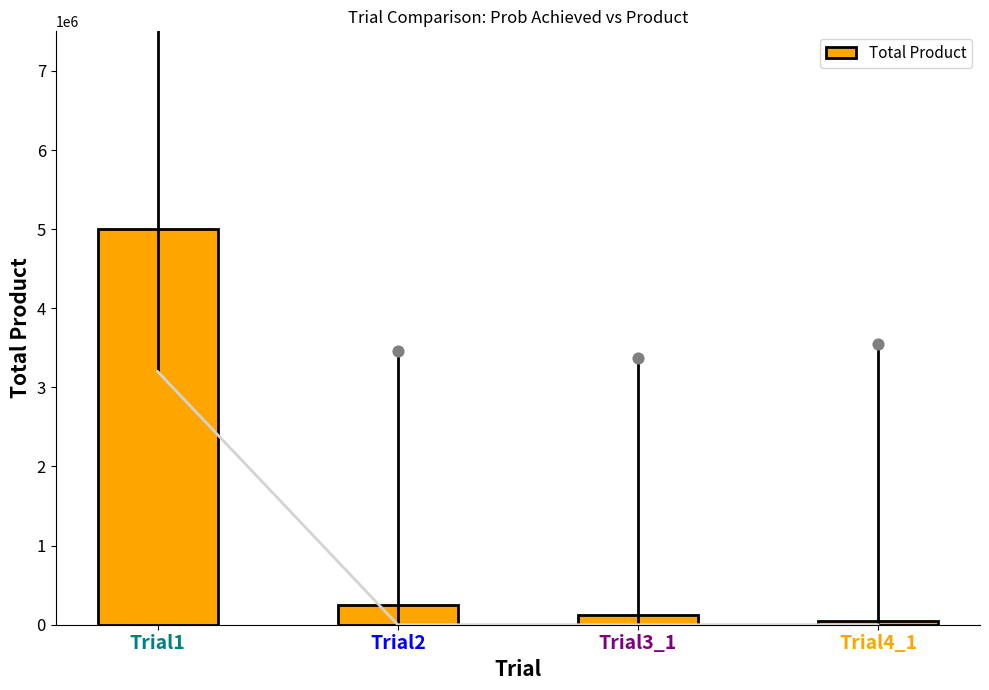

What is the change in value from Trial1 to Trial3_1?

-4875180